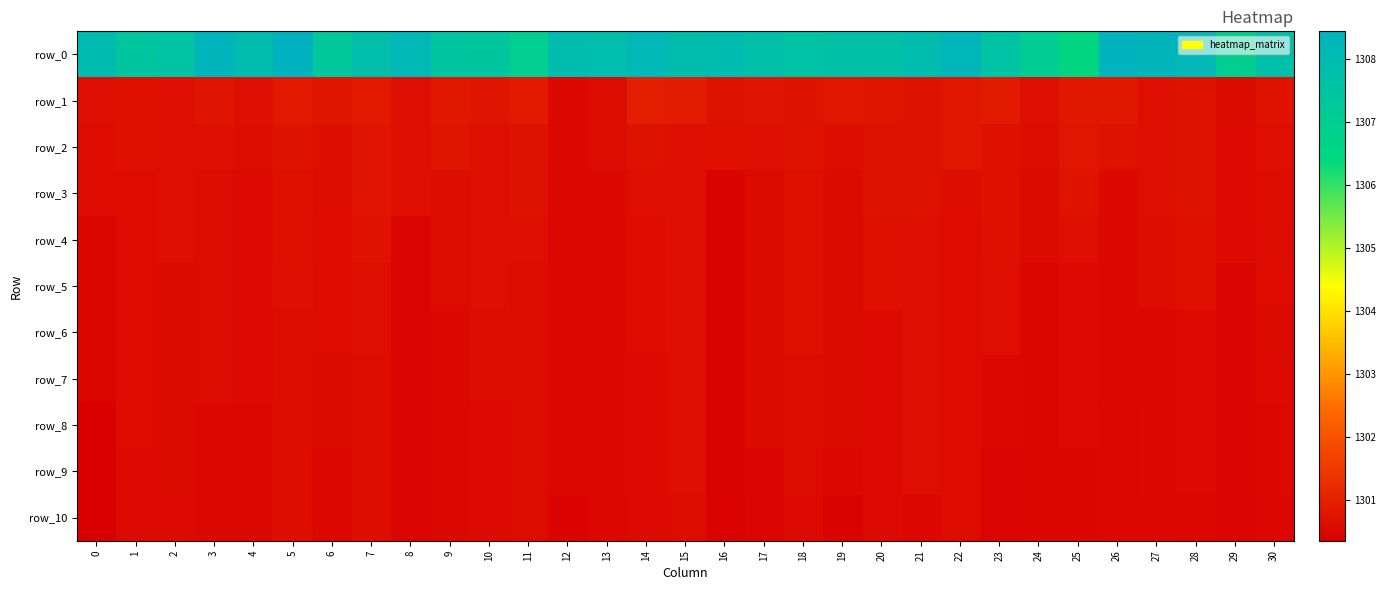

What is the sum of all row_6 values?

40317.7